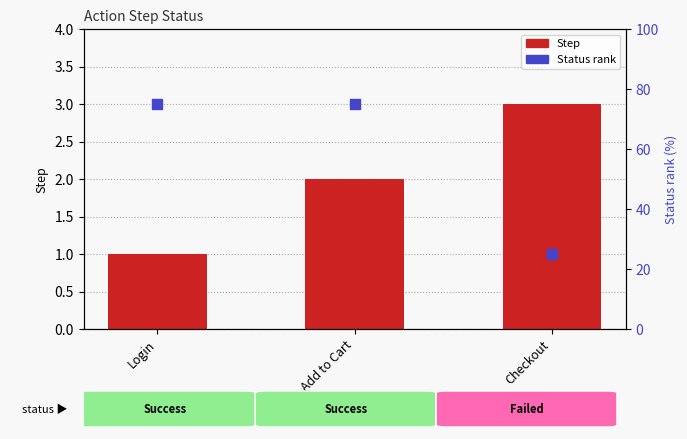

Which series has the largest total across all categories?

Status rank